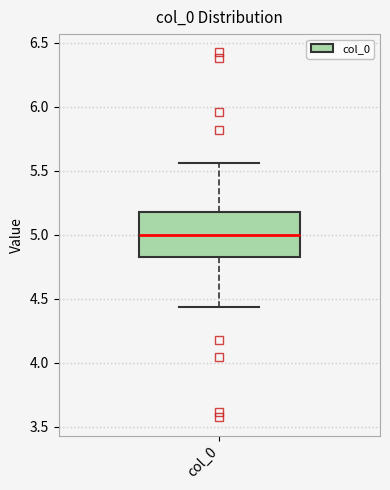

Where does the lower whisker of the box for col_0 end on the y-axis? The values are not printed on the chart, so give them approximately, as read against the axis.

4.45